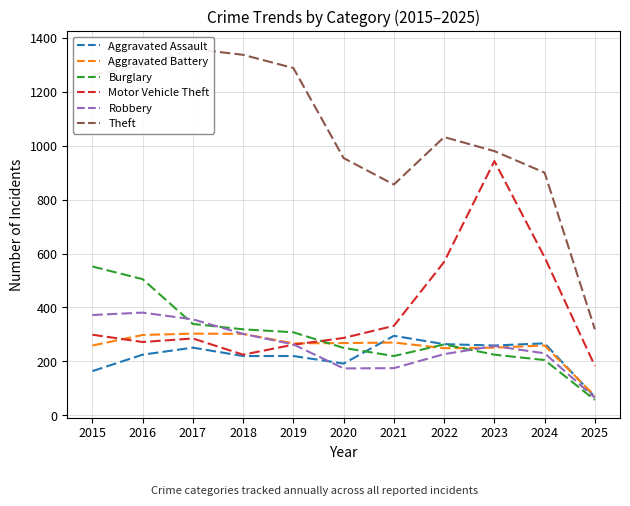

Rank the series by their maximum value, from lowest to highest.

Aggravated Assault, Aggravated Battery, Robbery, Burglary, Motor Vehicle Theft, Theft